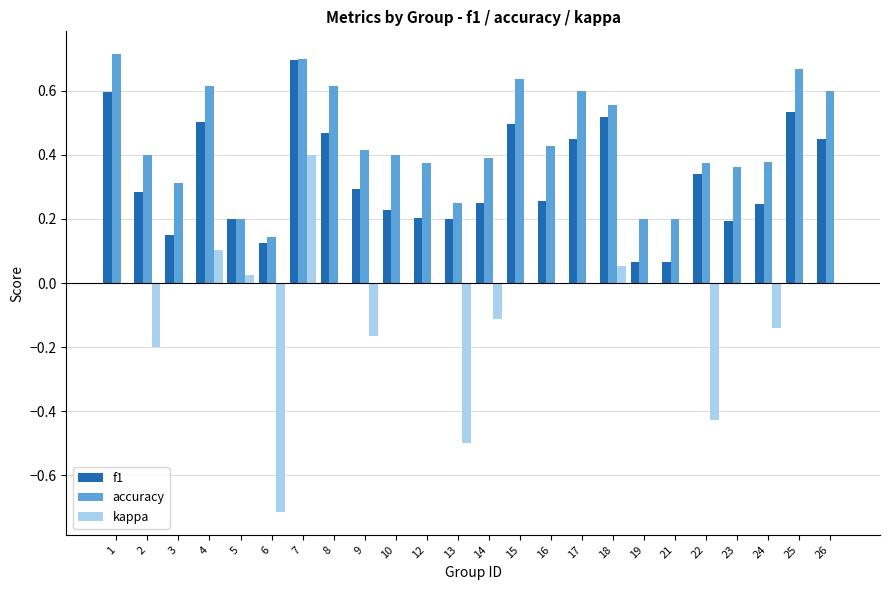

Which series changed the most between 13 and 24?

kappa